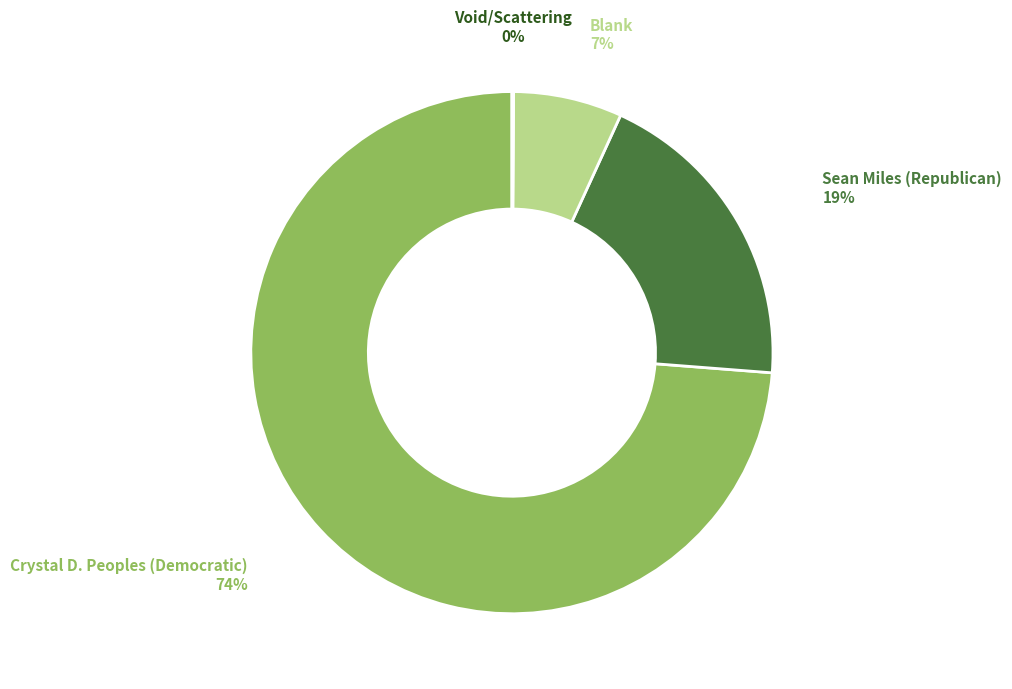

Does any single category account for the majority?

Yes